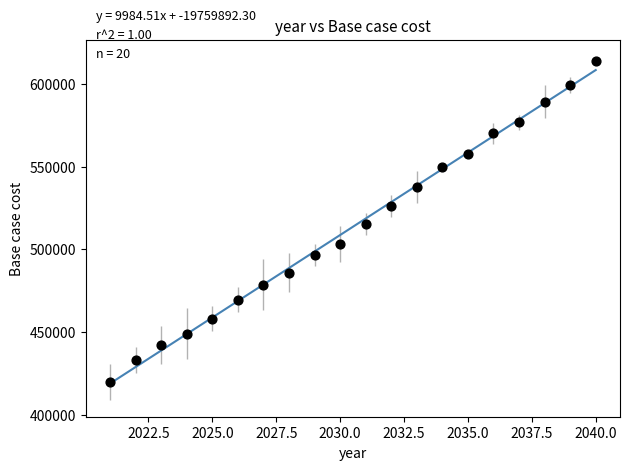

What is the range of Y values (max minus min)?

194171.8